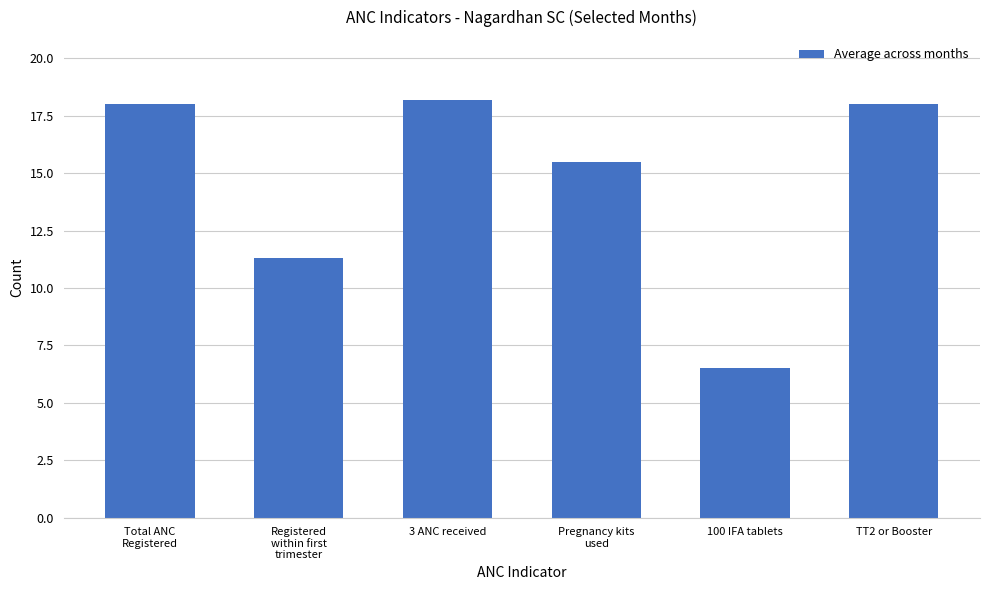

What is the label of the 1st bar from the left?

Total ANC
Registered